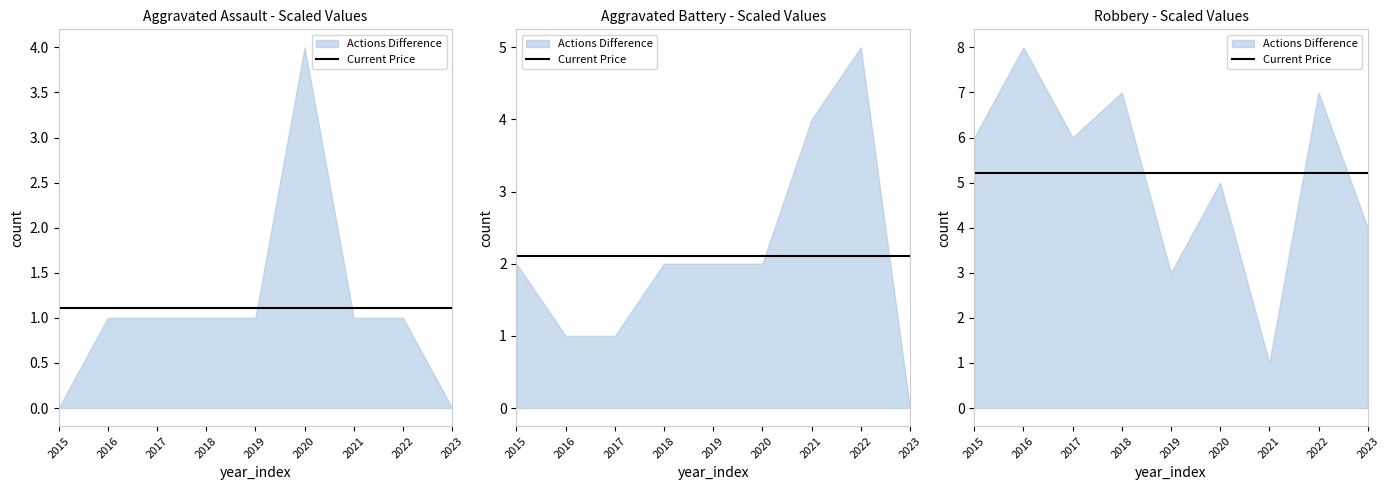

List the series in order of their overall mean, highest first.

Robbery, Aggravated Battery, Aggravated Assault